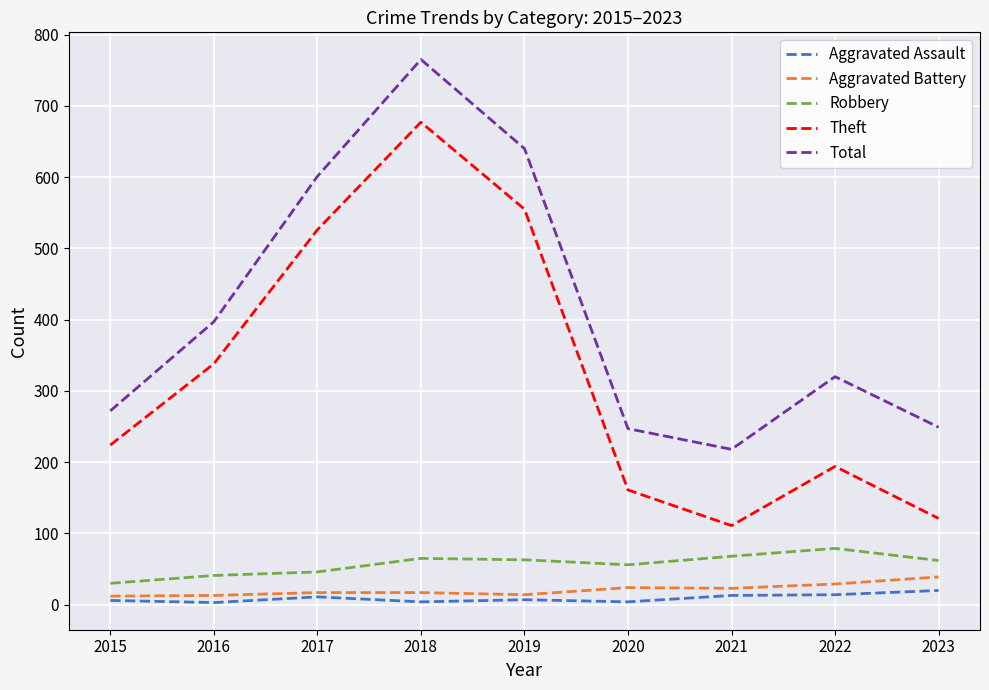

The Robbery series shows 63 at 2019. True or false?

True